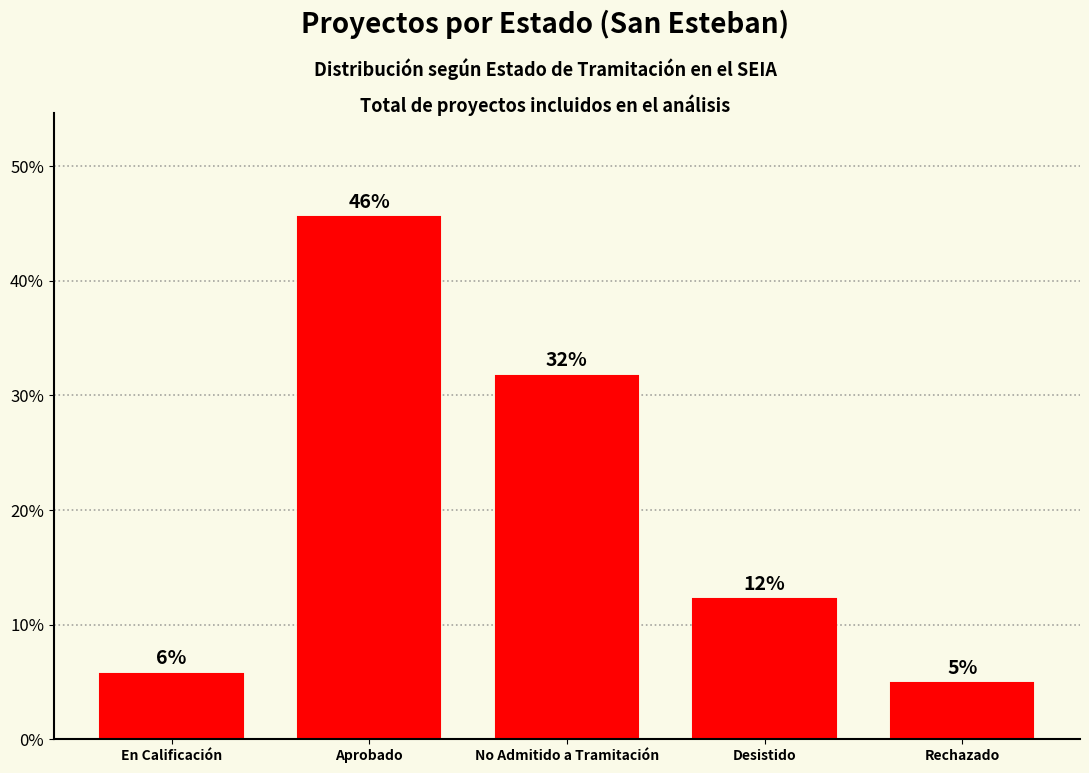

Reading right to left, list all the values displayed in this chart.

4.9	12.2	31.7	45.5	5.7